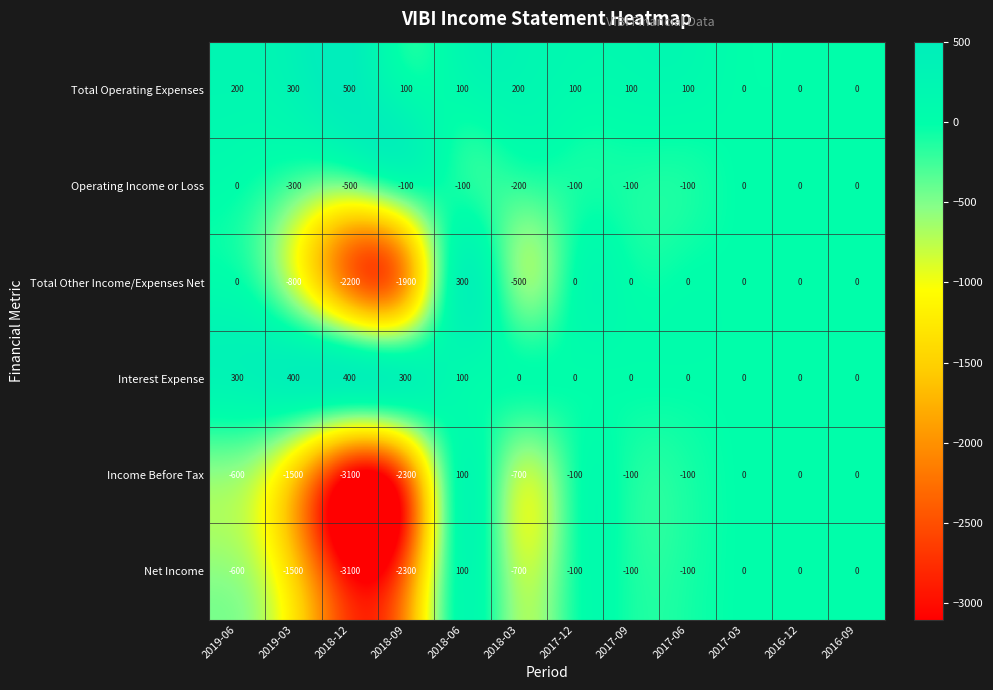

What is the difference between the Total Operating Expenses values at 2016-12 and 2018-06?

100